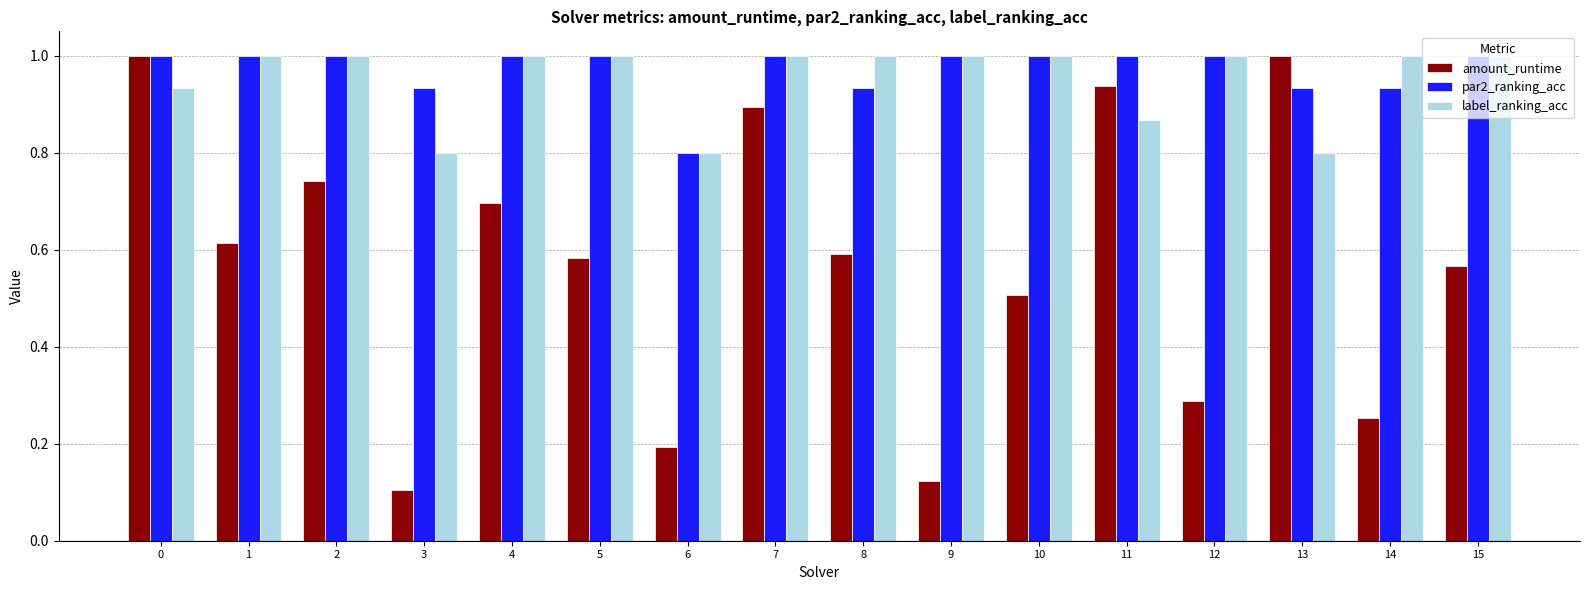

At which label is amount_runtime closest to 0?

3